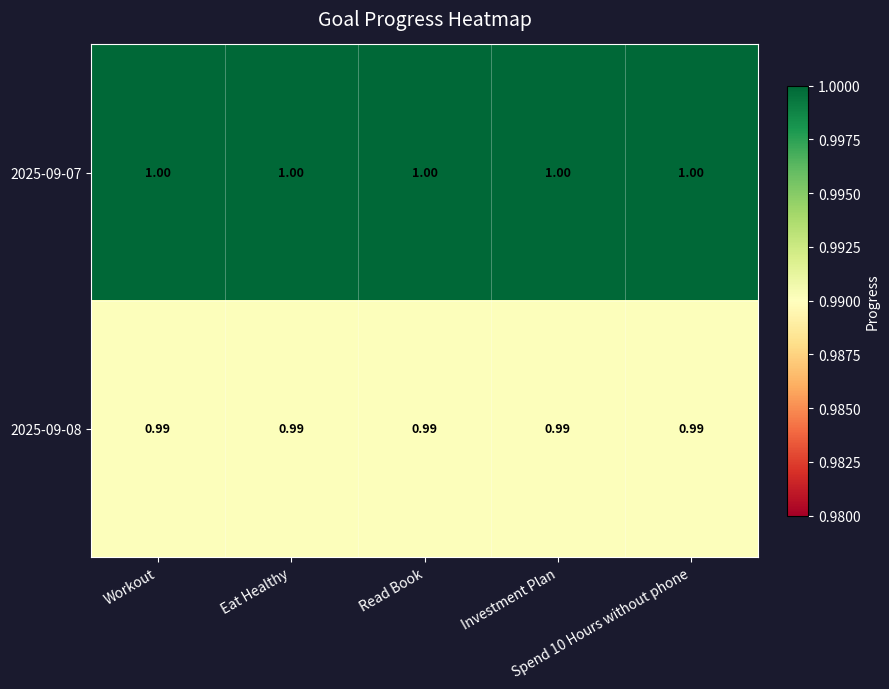

How many categories are shown in the chart?

5